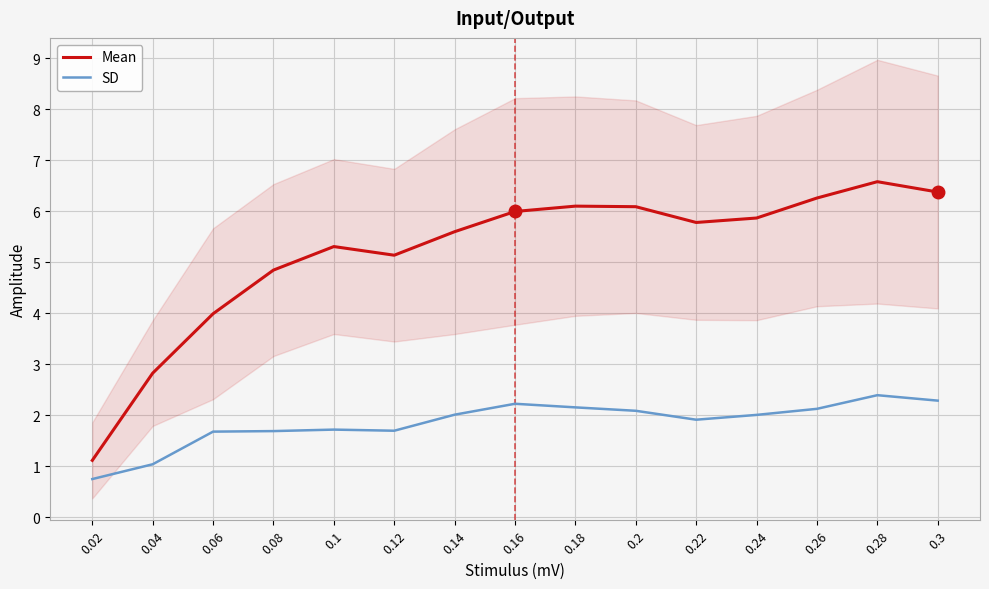

Is it true that SD equals 1.0 at 0.04?

True